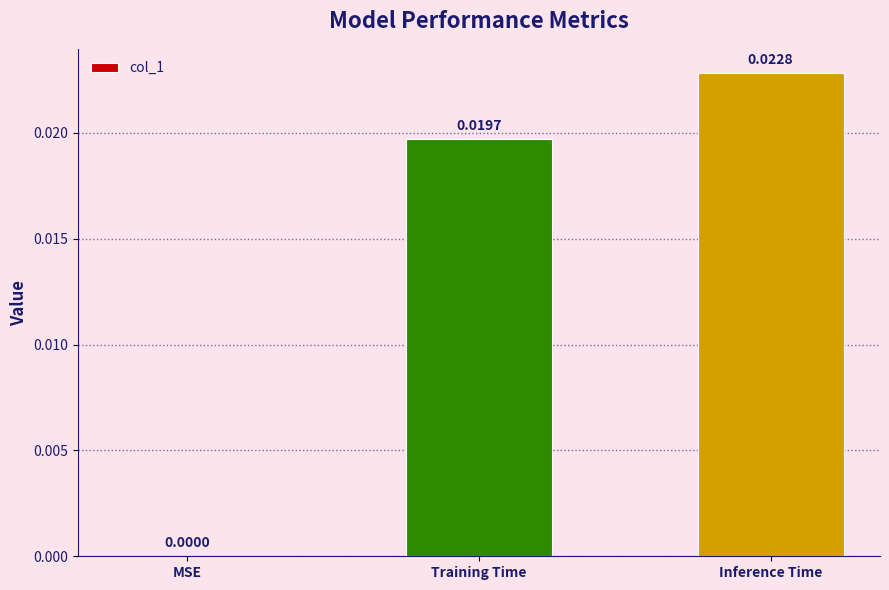

Which has a higher value, Training Time or Inference Time?

Inference Time